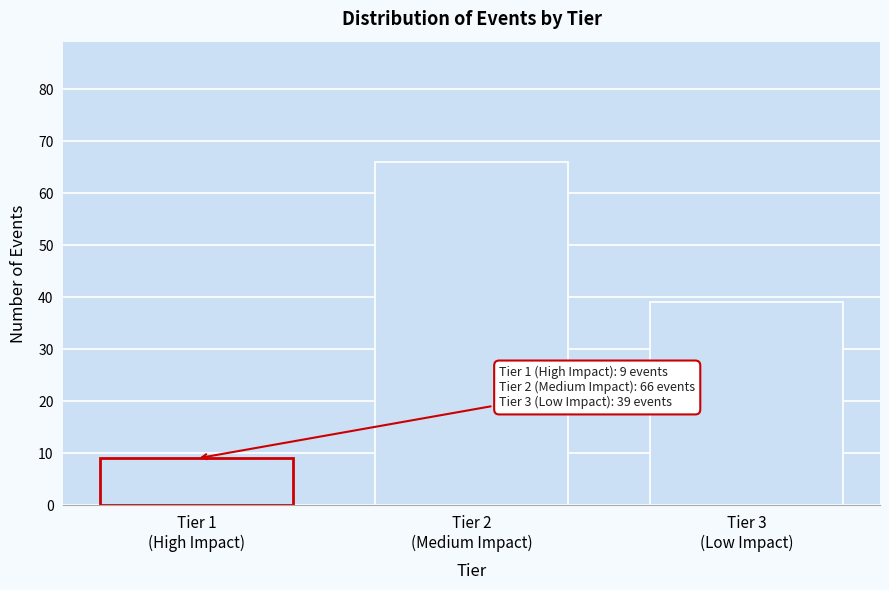

Reading left to right, transcribe all the data shown in this chart.

9	66	39